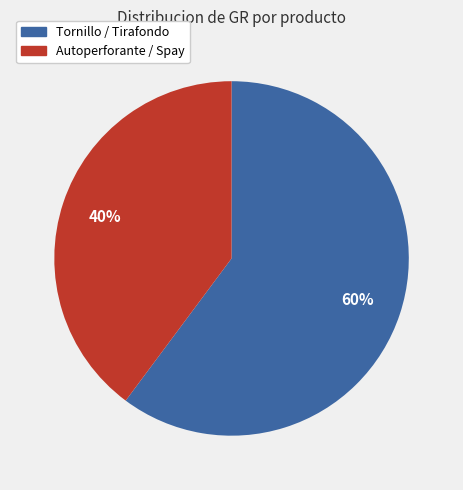

Is there a majority slice in this chart?

Yes